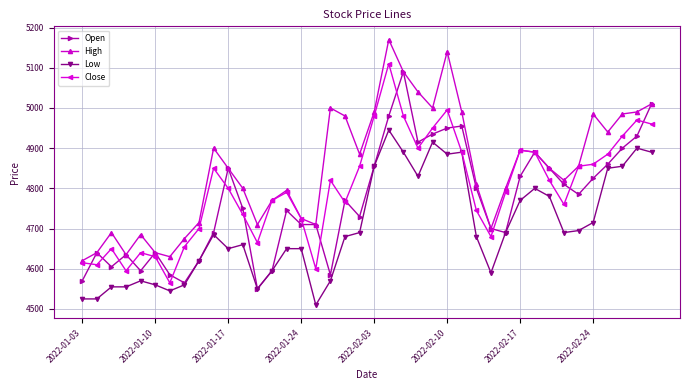

Which series has the largest total across all categories?

High